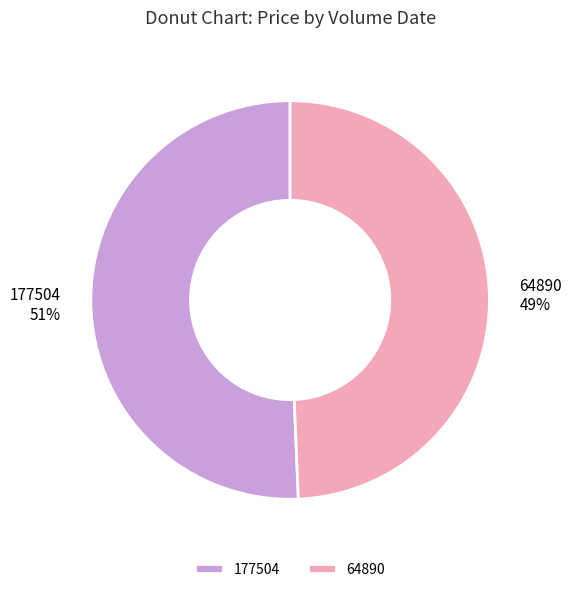

To the nearest percent, what is the combined percentage of 177504 and 64890?

100%